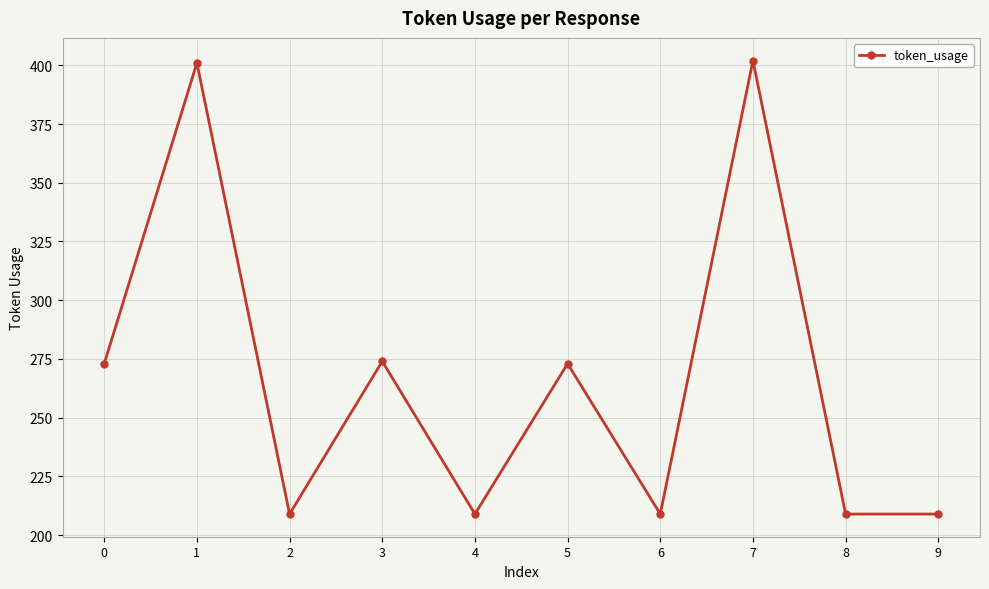

What is the value of the 7th point from the left?

209